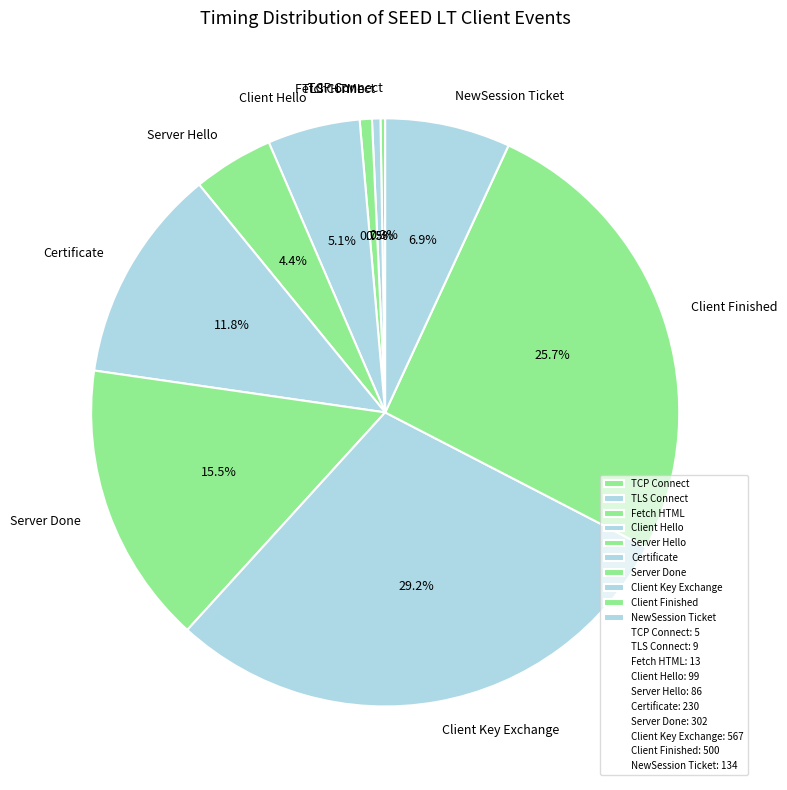

To the nearest percent, what is the difference between the largest and smallest slice percentages?

29%